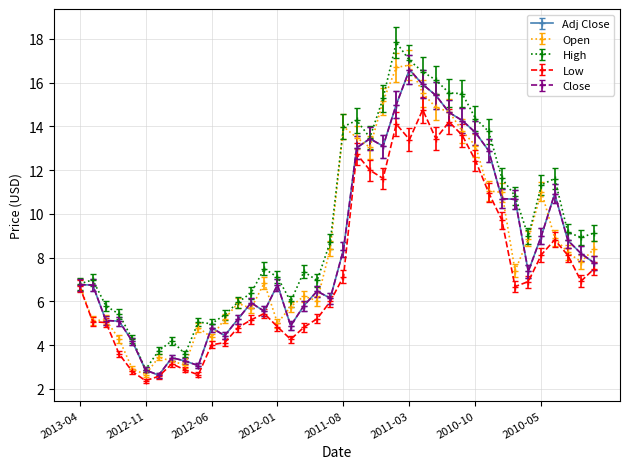

At how many categories does at least one series exceed 3?

39